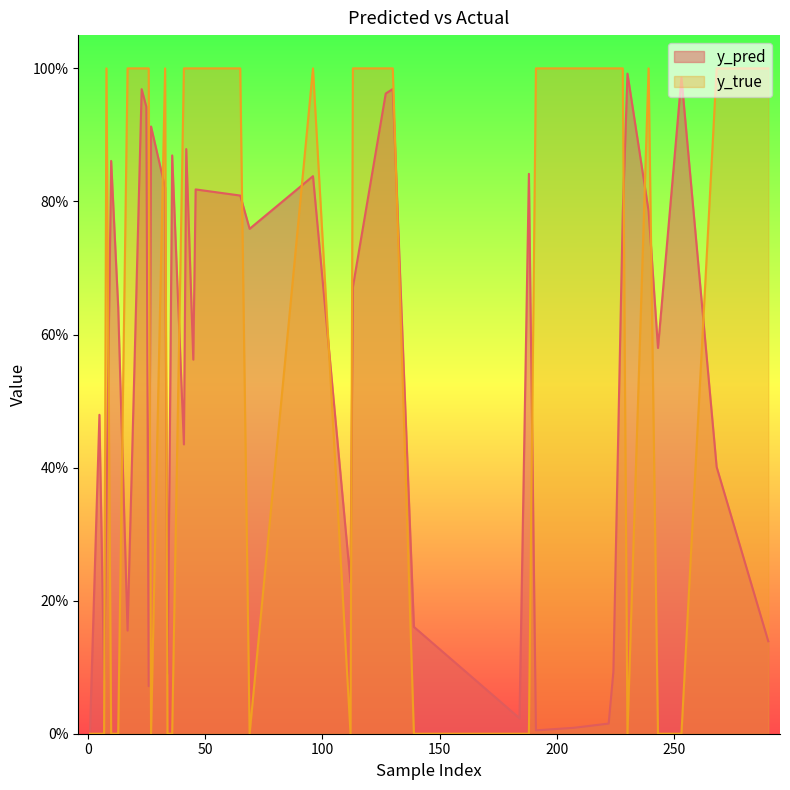

At how many categories does at least one series exceed 0?

40